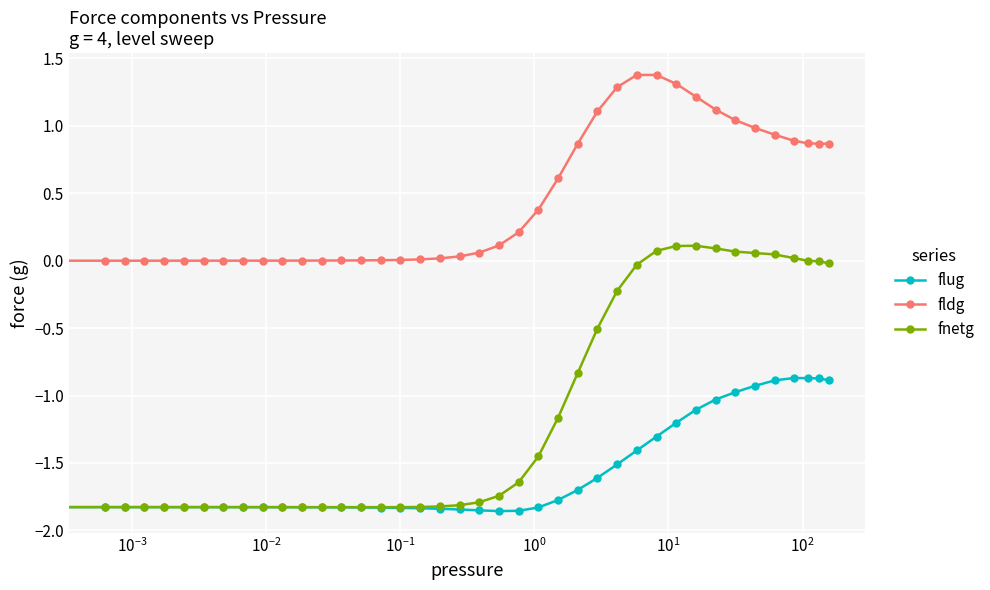

True or false: flug has more than 0 interior local peaks.

True